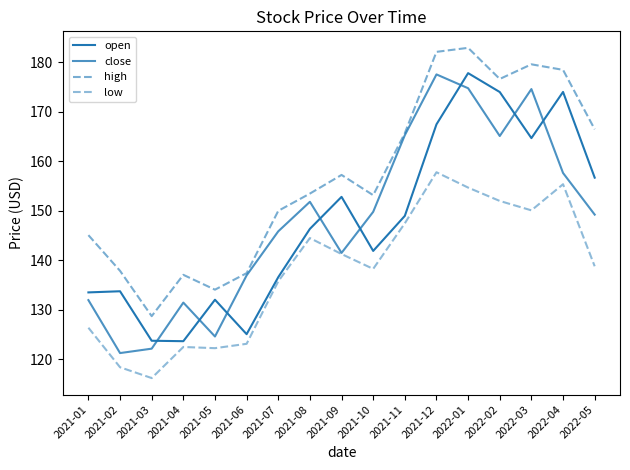

How many interior local valleys does the low series have?

4